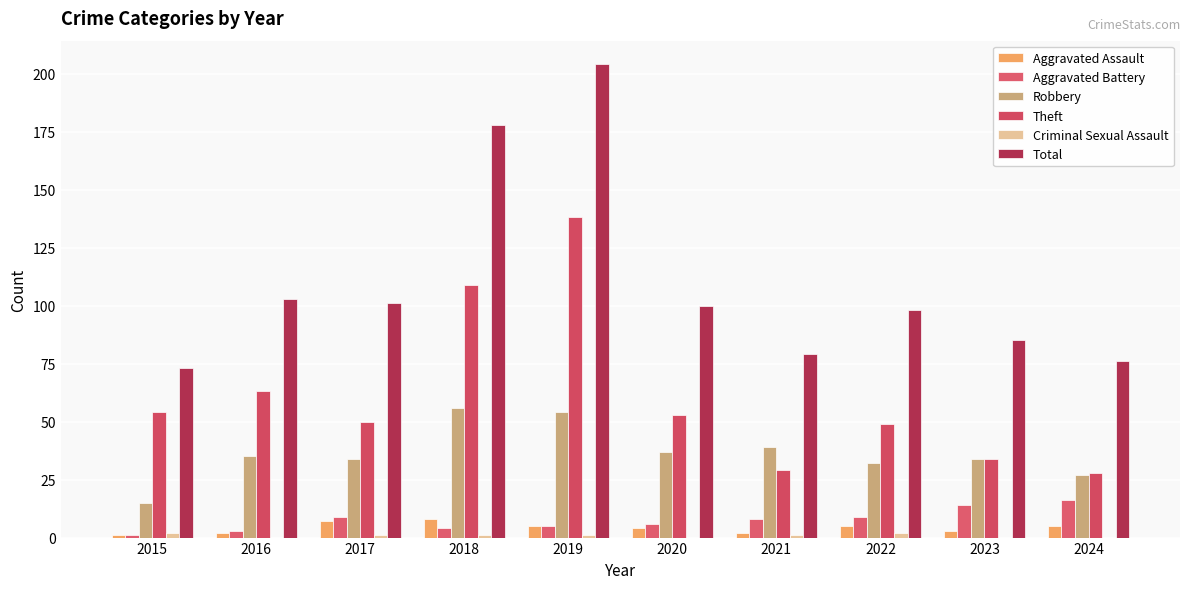

True or false: Criminal Sexual Assault has a value of 1 at 2024.

False